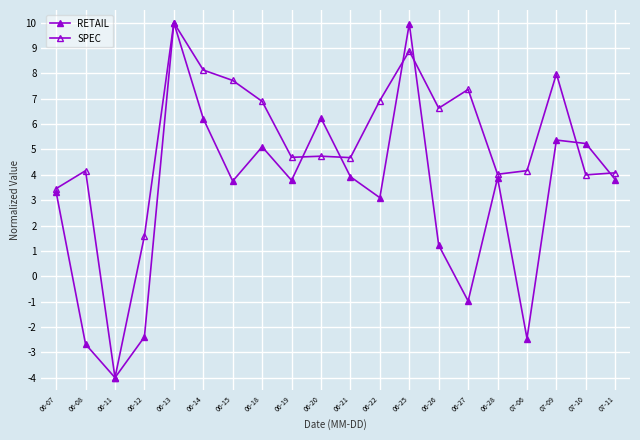

What is the difference between the maximum and minimum values in the SPEC series?

14.0